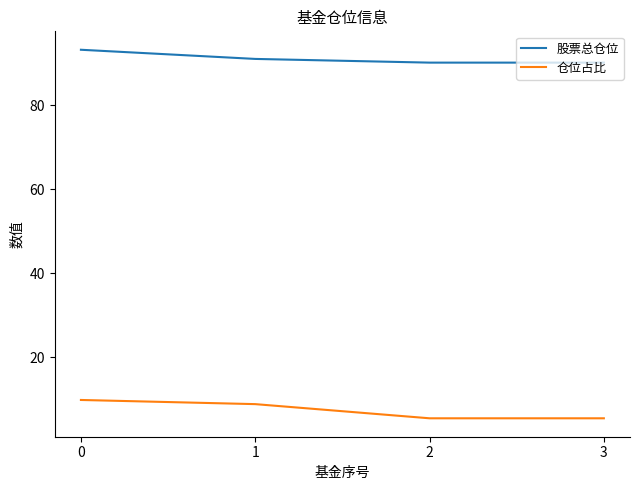

True or false: 股票总仓位 and 仓位占比 cross at least once.

False